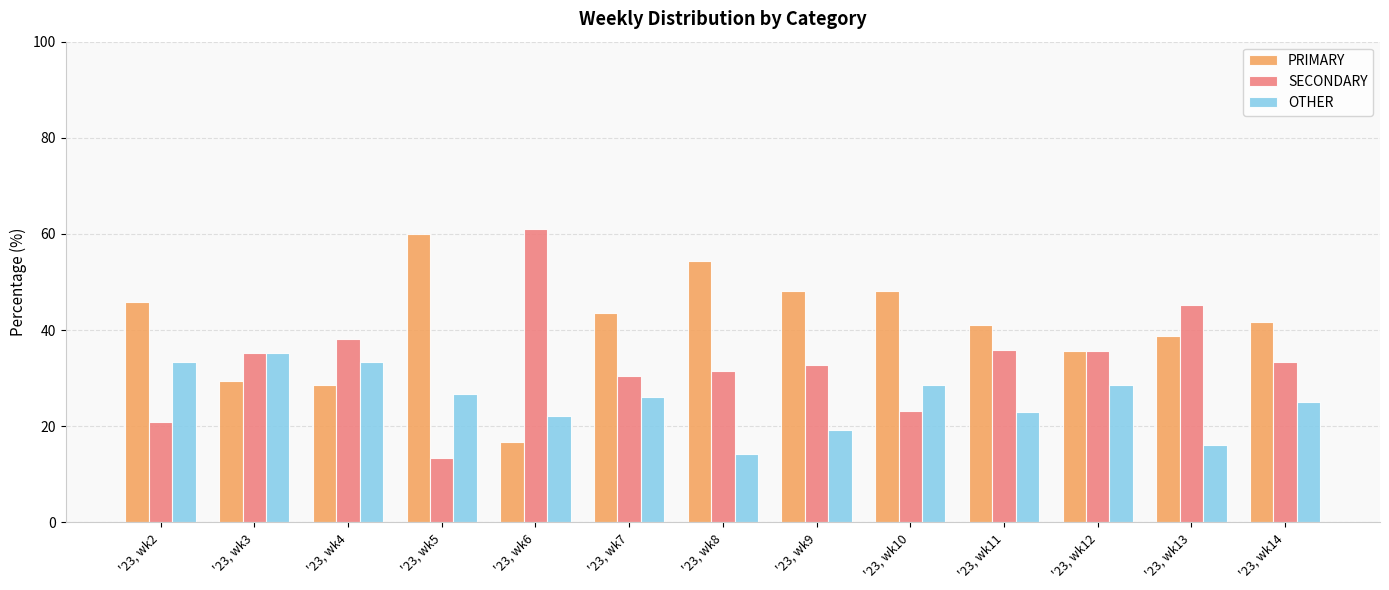

Is the value of SECONDARY at '23, wk9 greater than the value of OTHER at '23, wk12?

Yes